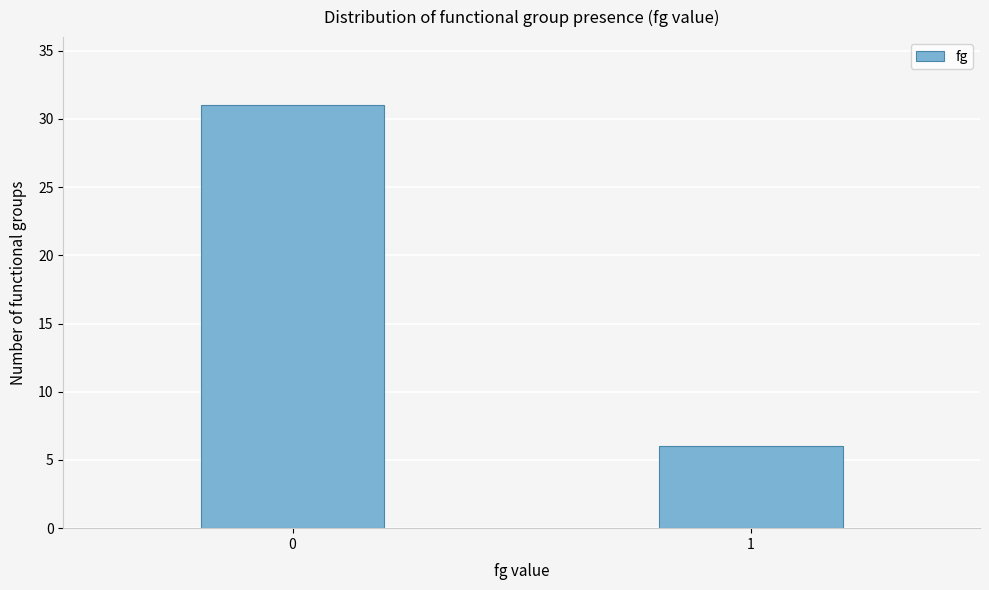

Reading left to right, what are all the values shown in this chart?

31	6